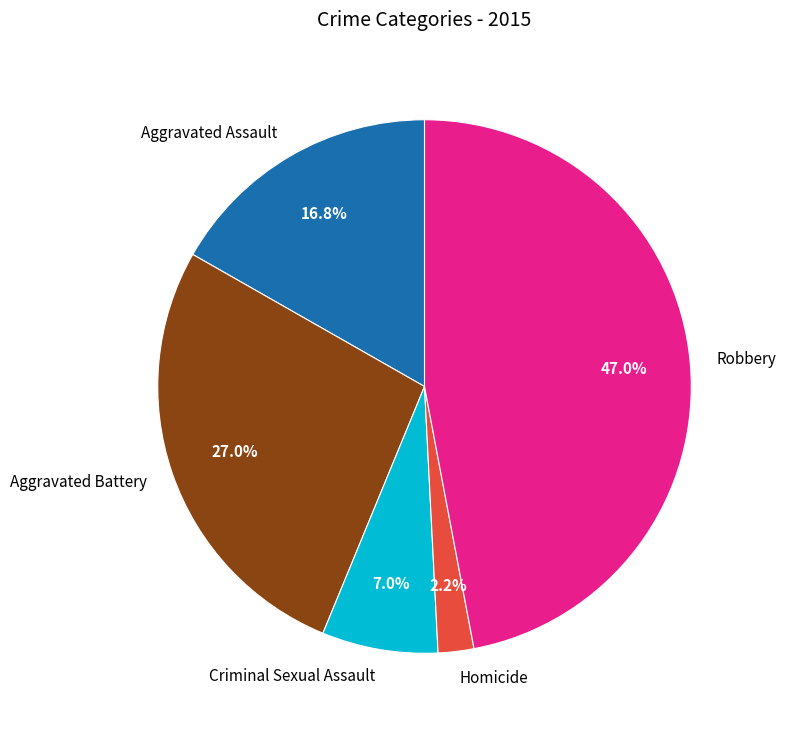

Is there any slice that represents more than half of the pie?

No